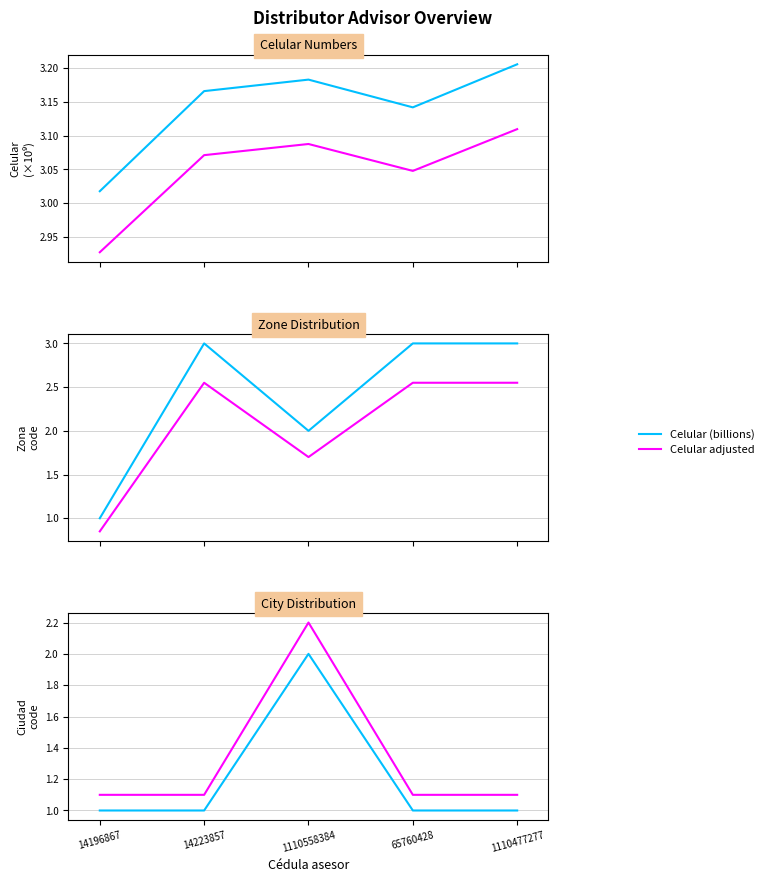

True or false: Ciudad code has more than 0 points higher than both neighbors.

True